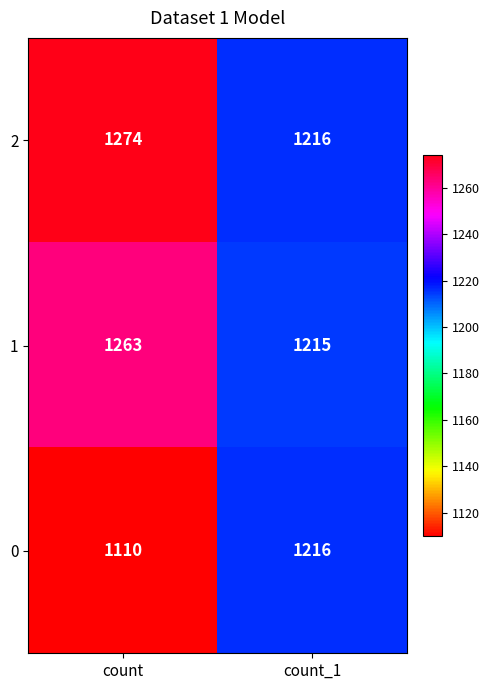

Which series has the largest total across all categories?

2